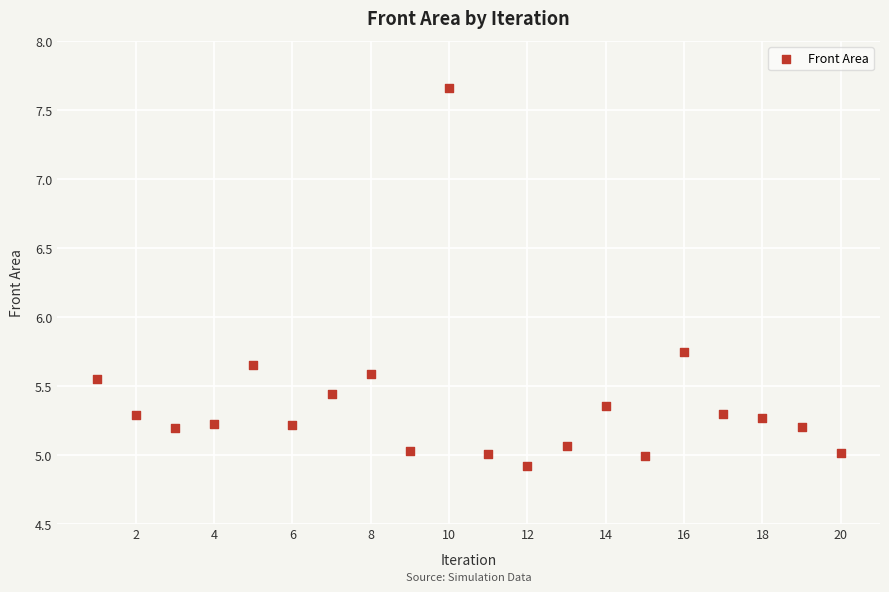

What is the range of X values (max minus min)?

19.0